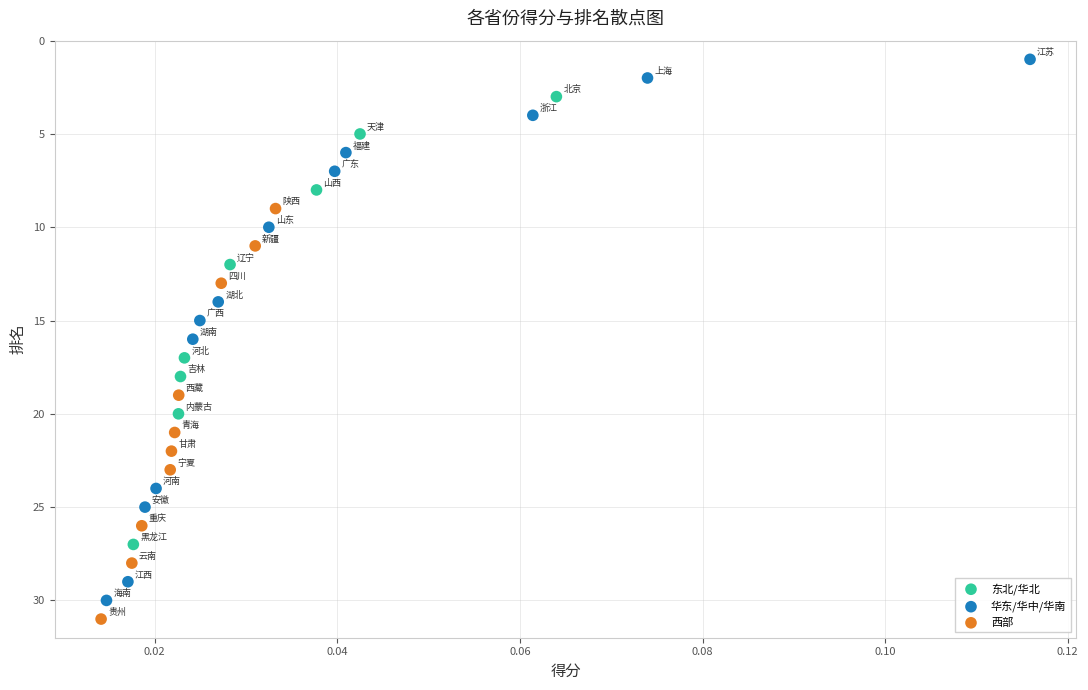

Which series has the largest Y range (max minus min)?

华东/华中/华南